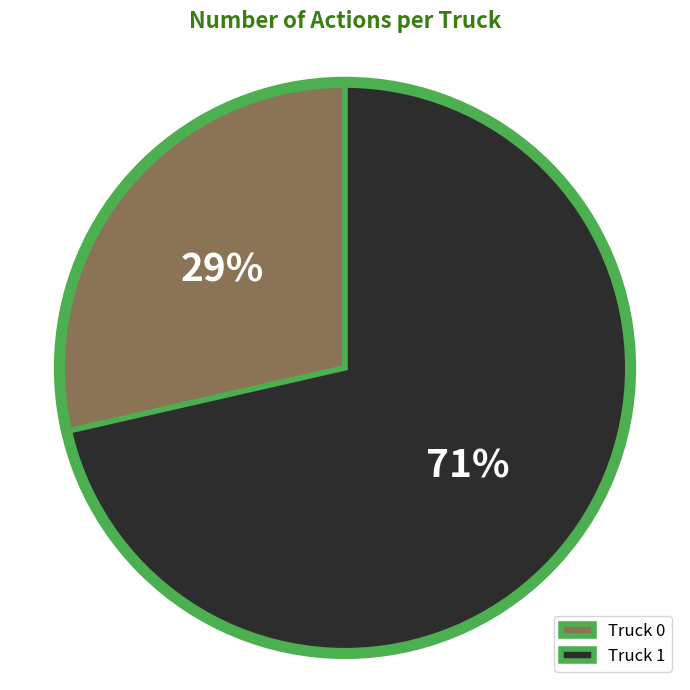

Which category has the biggest portion of the pie?

Truck 1